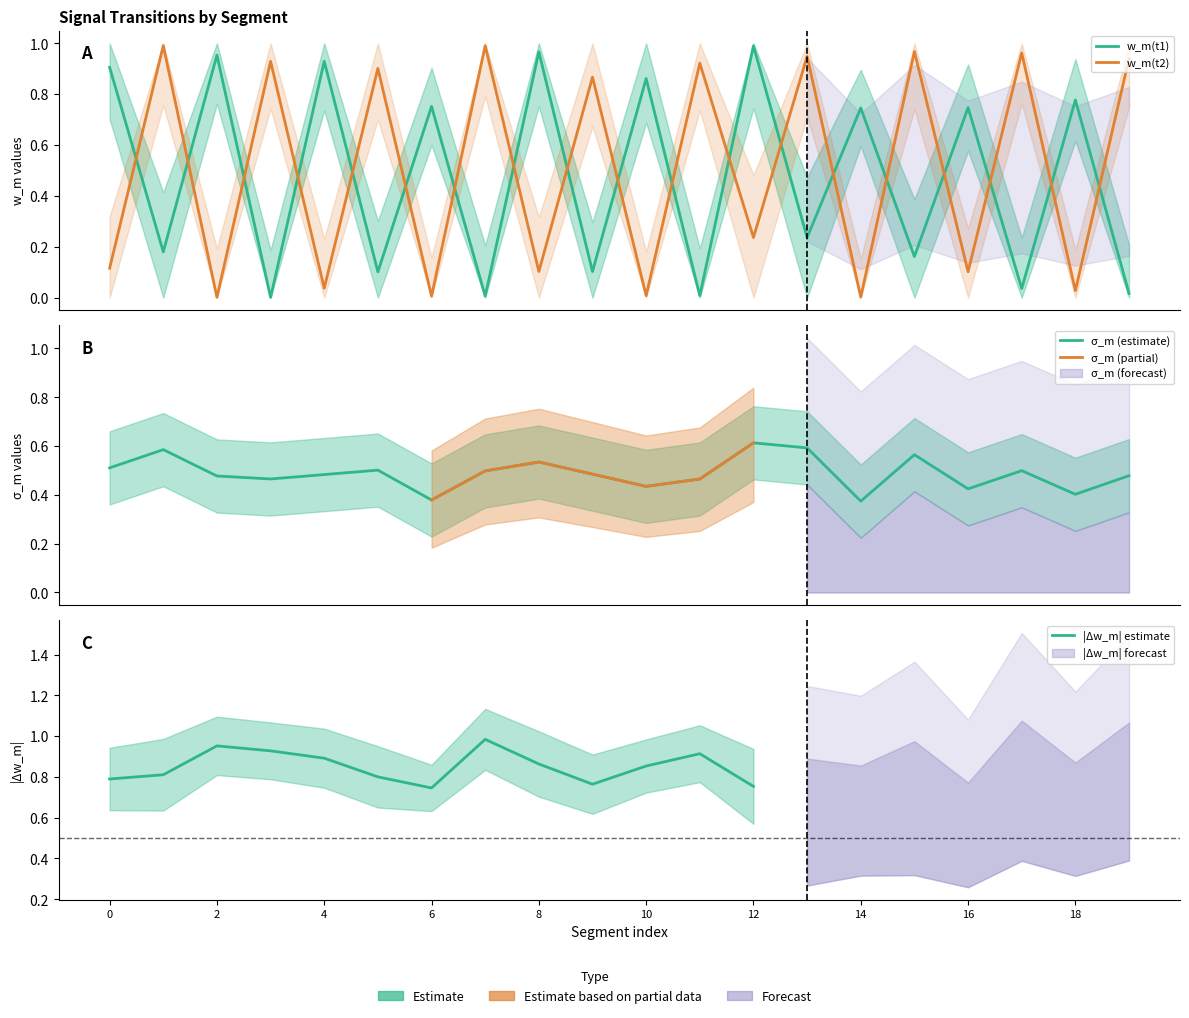

At which category does σ_m reach its first local valley?

3